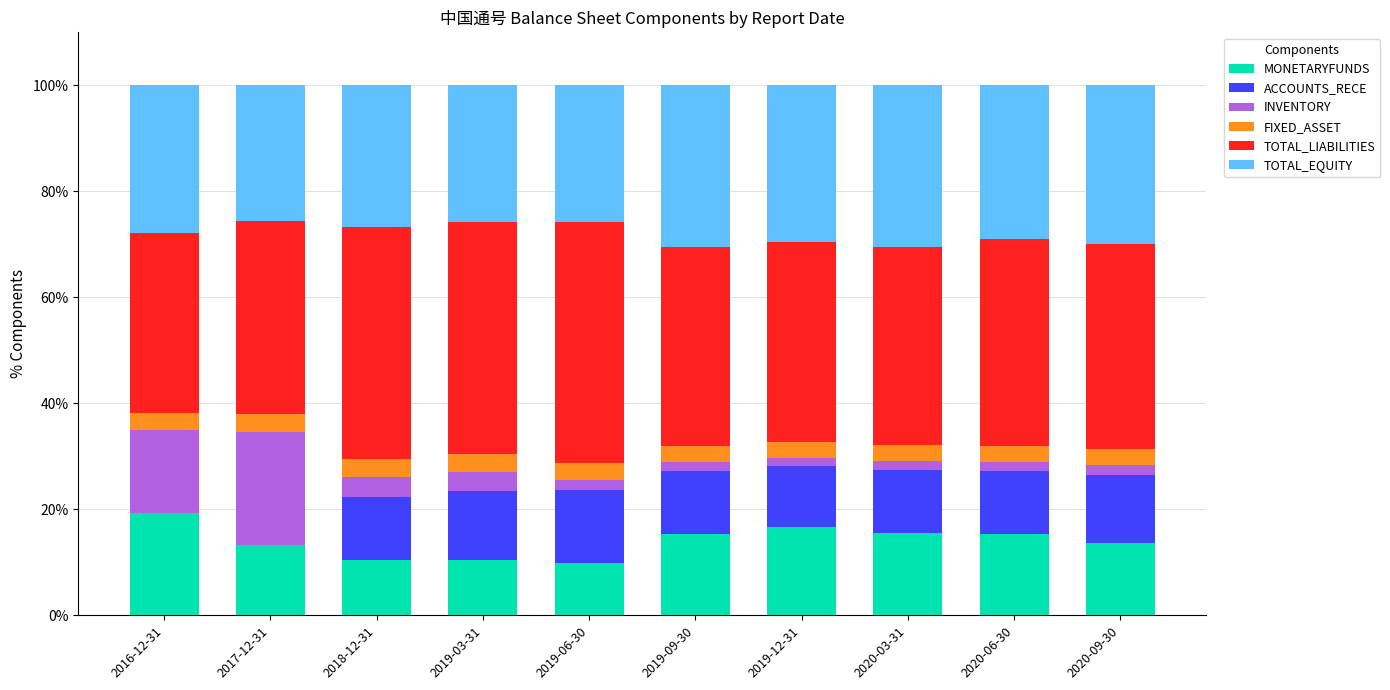

Which category has the highest value in the MONETARYFUNDS series?

2016-12-31